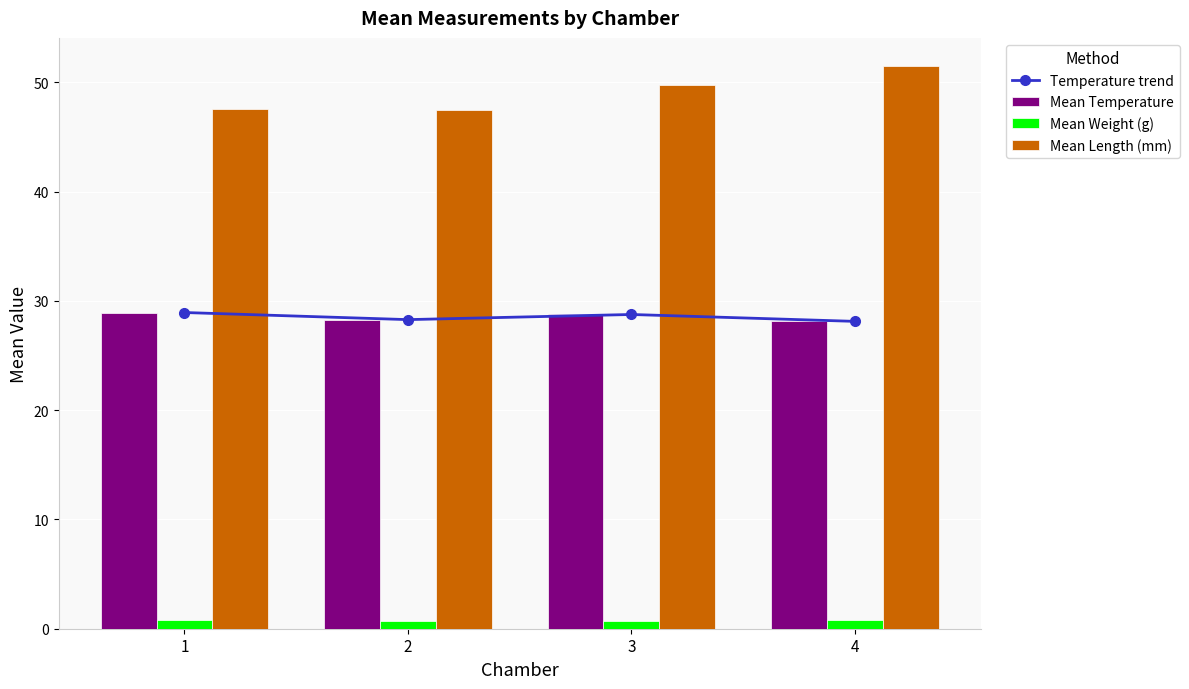

List the labels in order of Mean Weight (g) value, smallest first.

2, 3, 4, 1